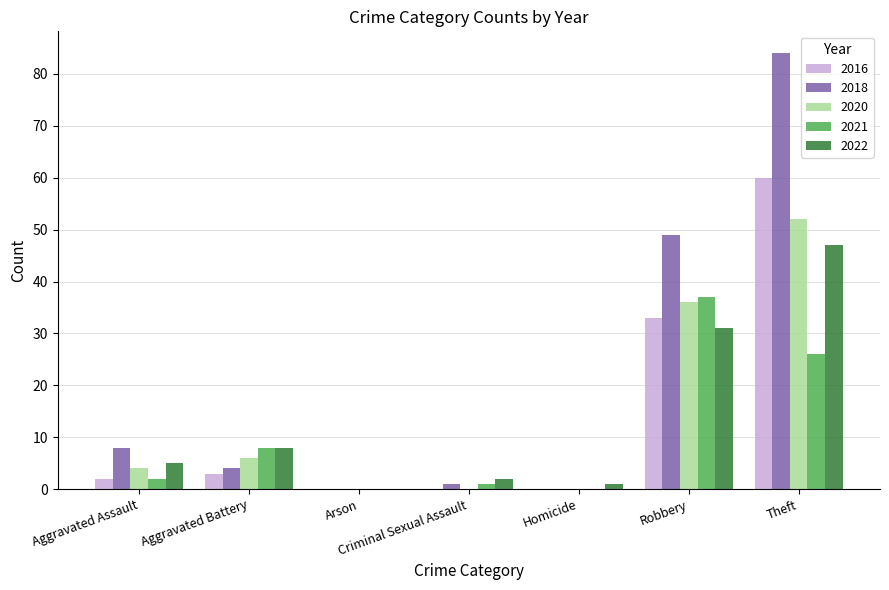

At which label does 2018 first exceed 4?

Aggravated Assault